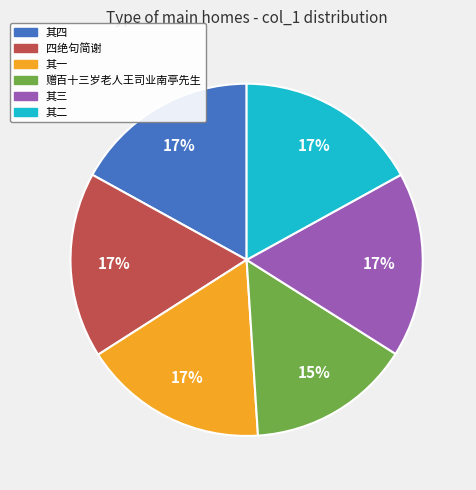

Is there any slice that represents more than half of the pie?

No